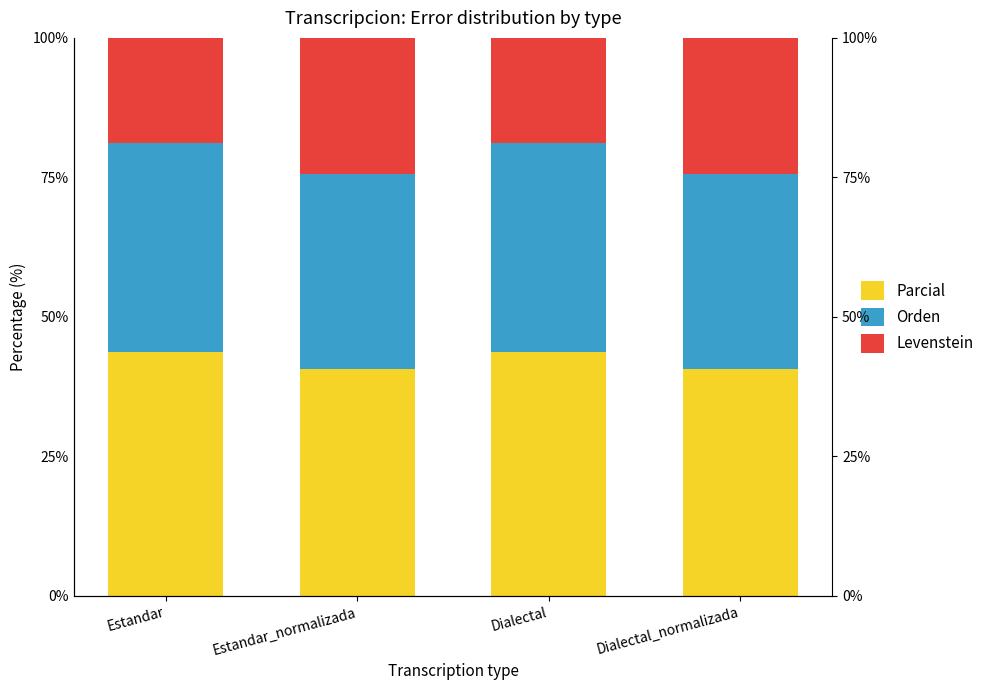

What is the difference between the Levenstein values at Estandar_normalizada and Dialectal?

5.7